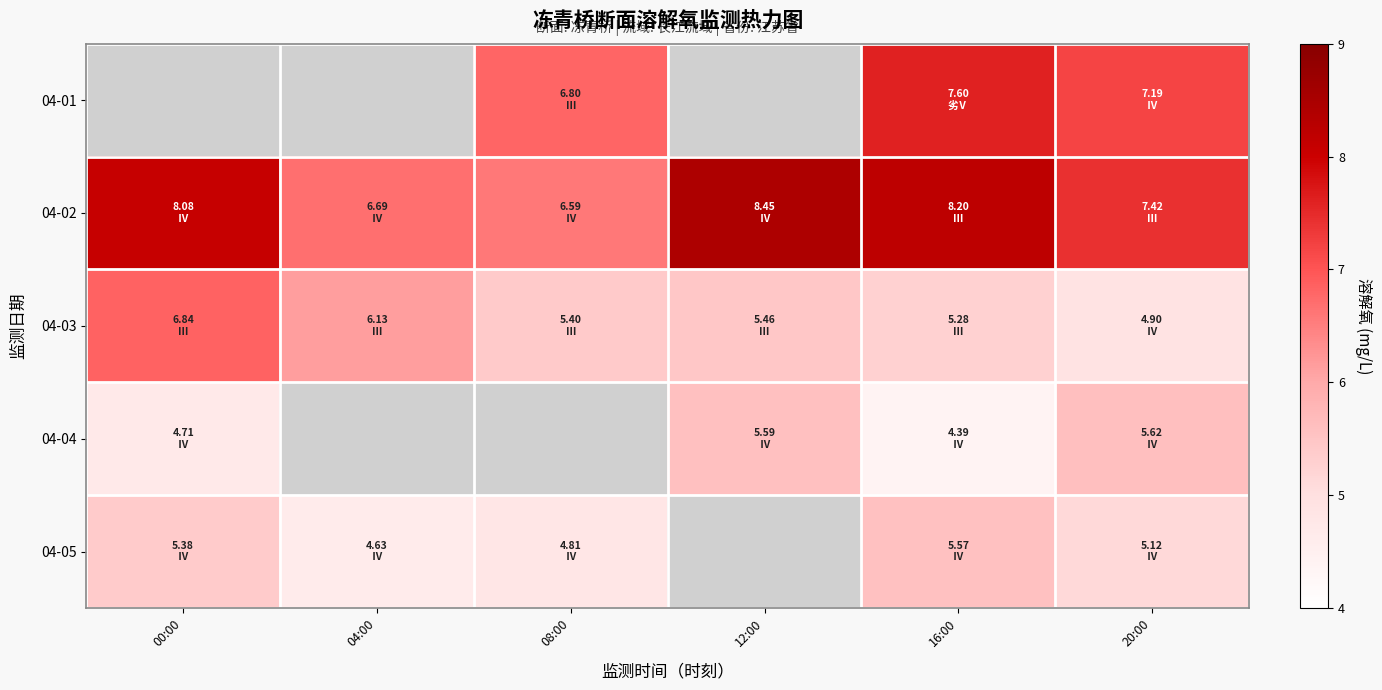

Which series has the widest spread of values?

04-03